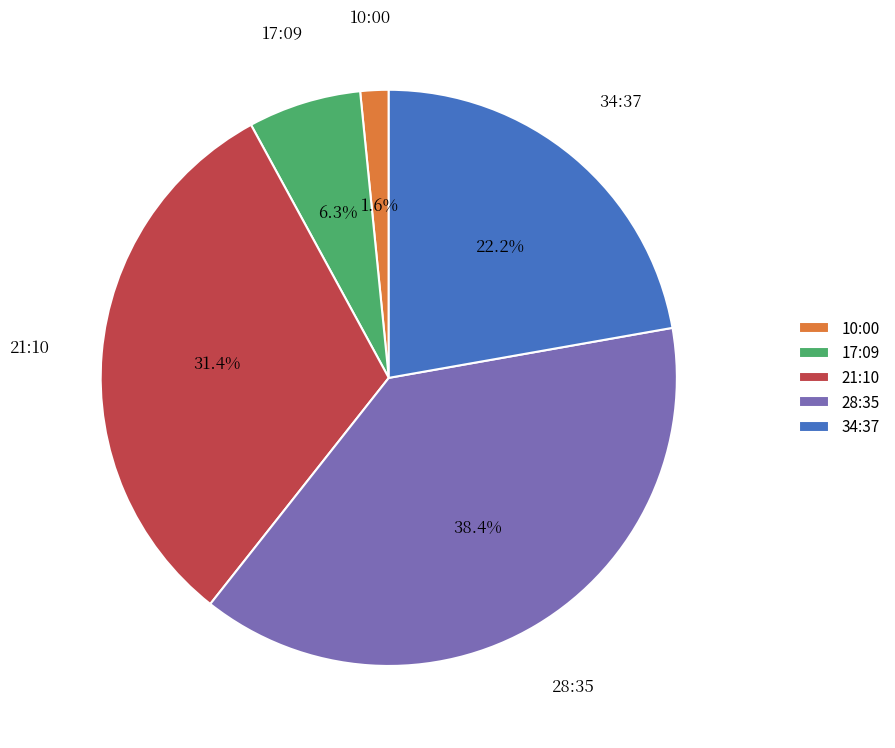

Is there any slice that represents more than half of the pie?

No